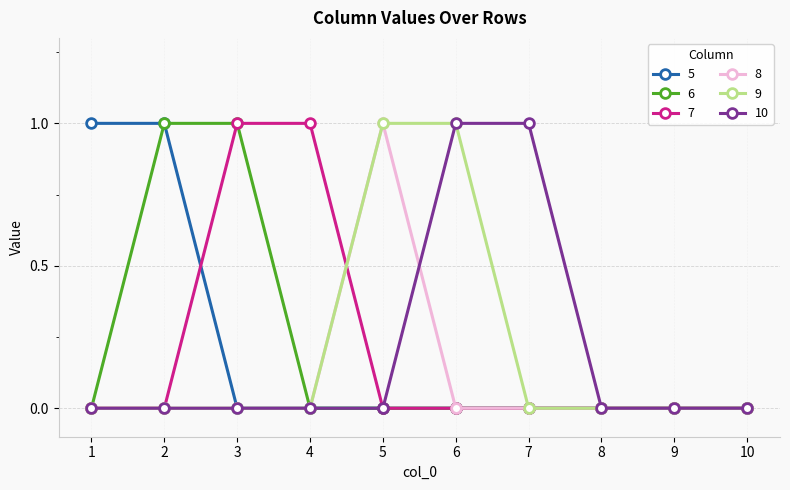

What is the maximum value shown in the chart?

1